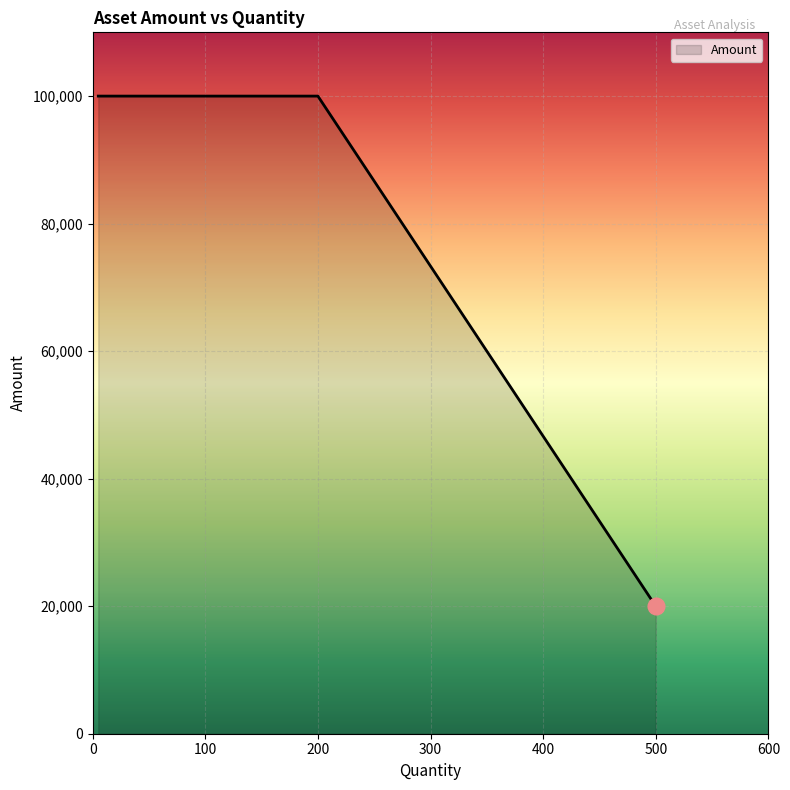

What is the difference between the maximum and minimum values?

80000